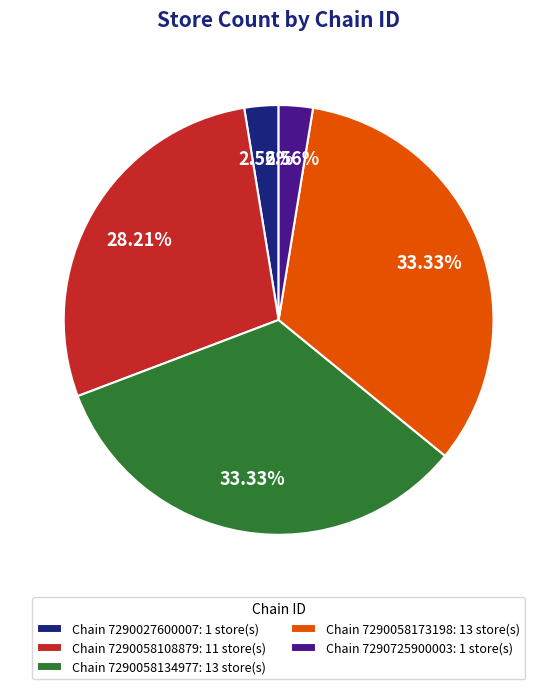

Does any single category account for the majority?

No